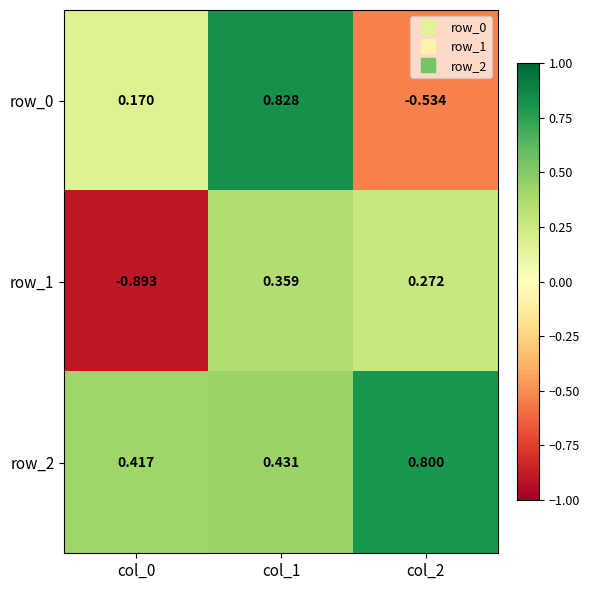

What is the difference between the maximum and second lowest values in the row_0 series?

0.7